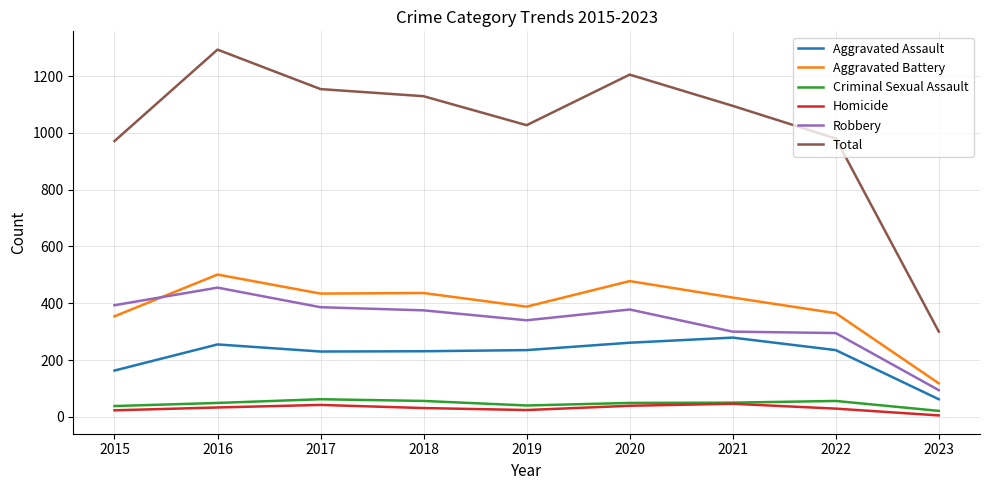

True or false: Aggravated Assault and Aggravated Battery cross at least once.

False